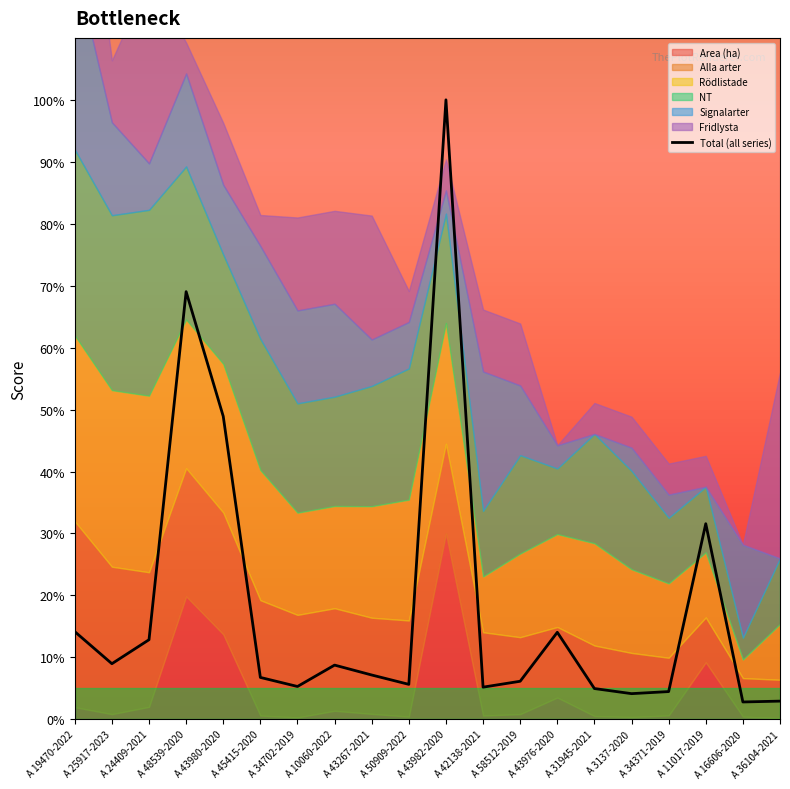

At which label is the value closest to 51?

A 43980-2020